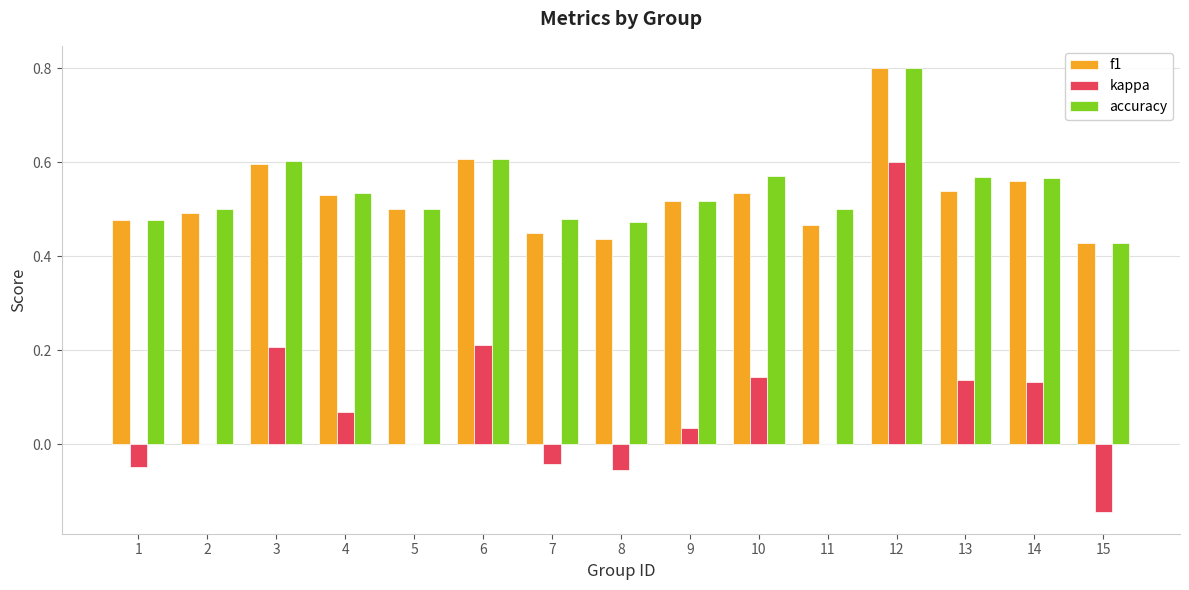

At which category is the sum across all series the highest?

12